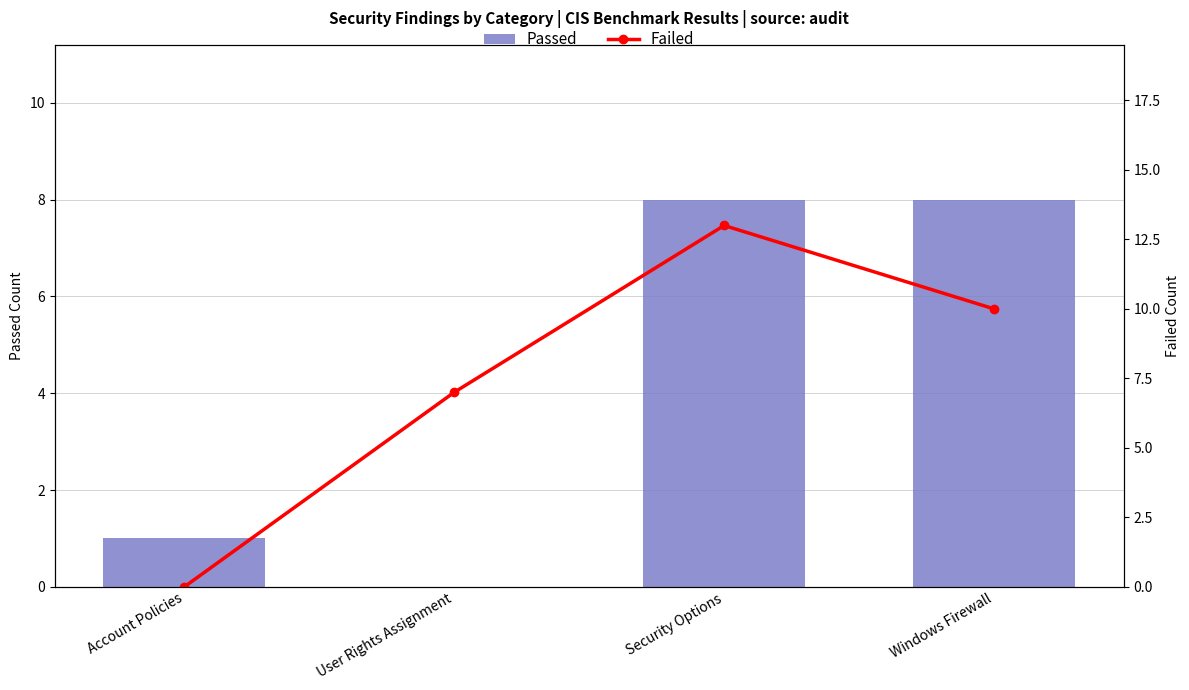

Reading left to right, transcribe all the data shown in this chart.

Passed: Account Policies=1	User Rights Assignment=0	Security Options=8	Windows Firewall=8
Failed: Account Policies=0	User Rights Assignment=7	Security Options=13	Windows Firewall=10